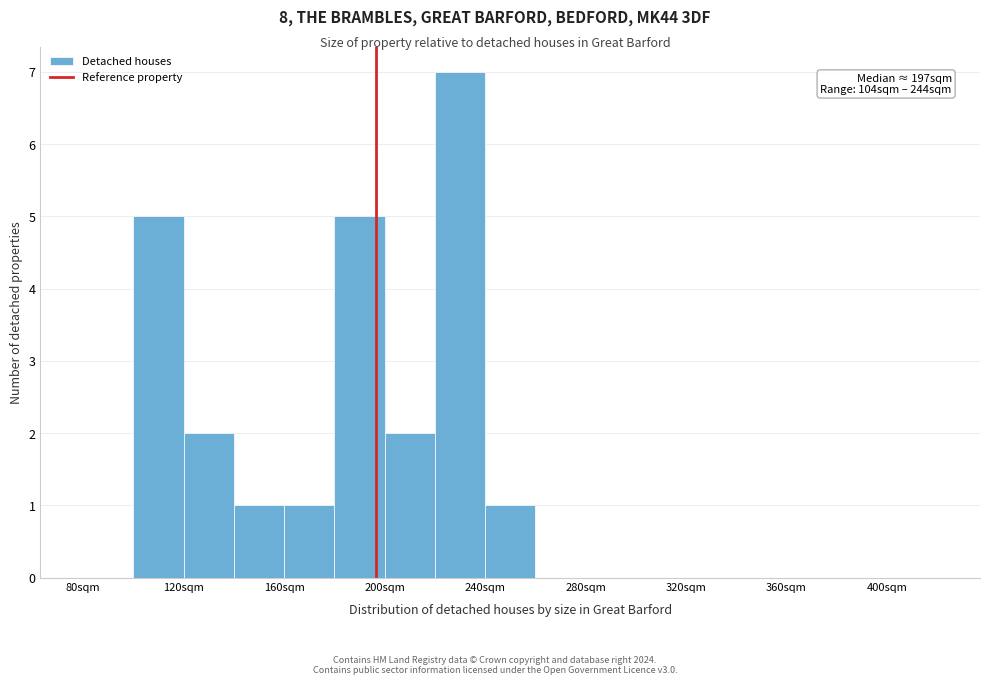

Over which range of the x-axis is the bar tallest?

220 to 240